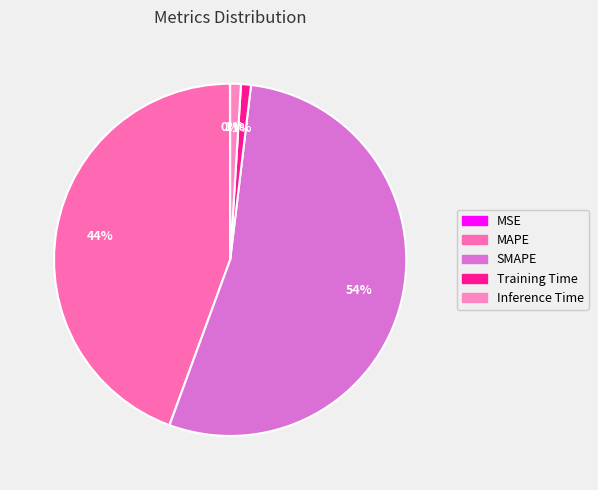

What is the largest slice in the pie chart?

SMAPE